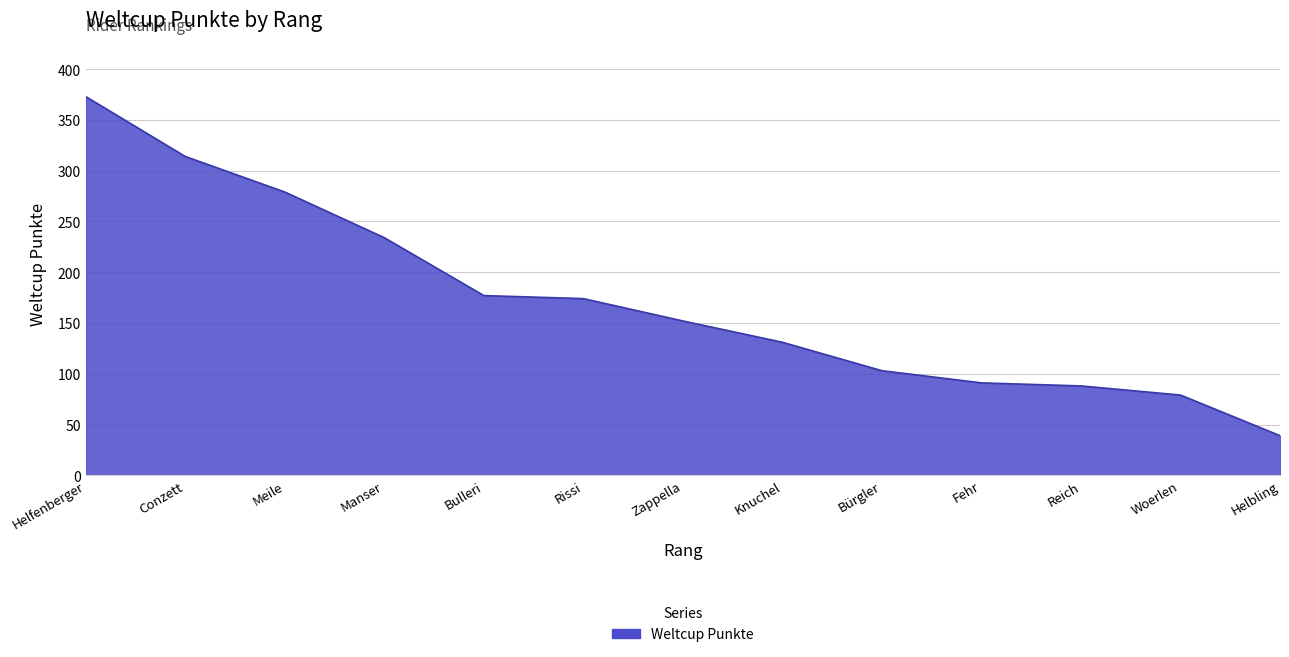

What position from the right is Helfenberger?

13